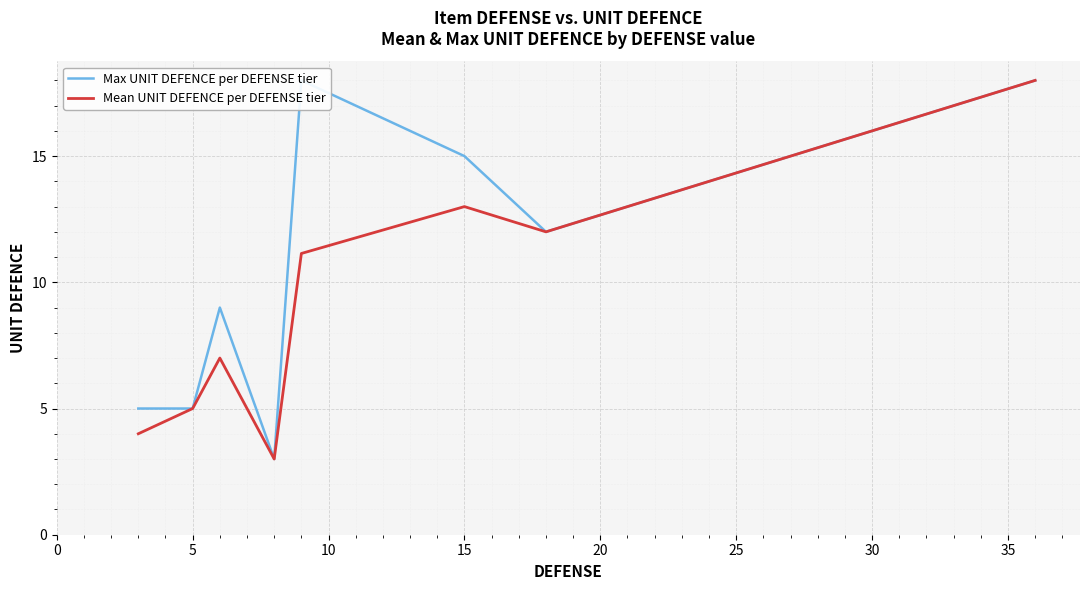

Rank the series by their maximum value, from lowest to highest.

Max UNIT DEFENCE per DEFENSE tier, Mean UNIT DEFENCE per DEFENSE tier